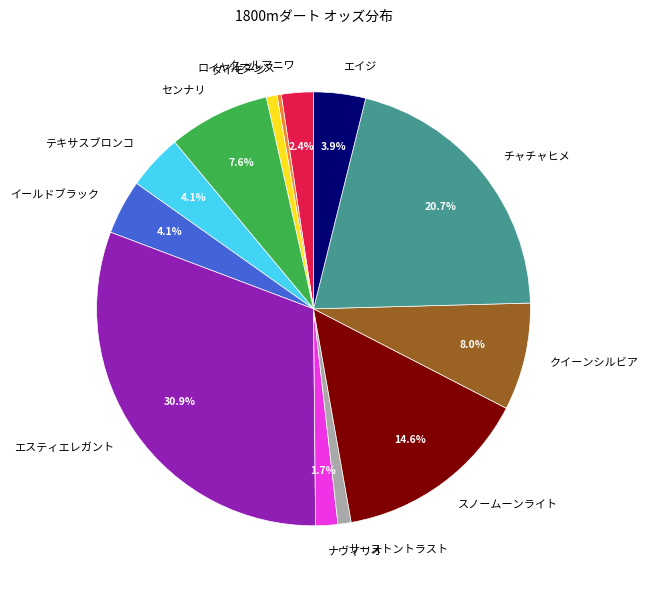

Combined, do イールドブラック and スノームーンライト account for over 50%?

No